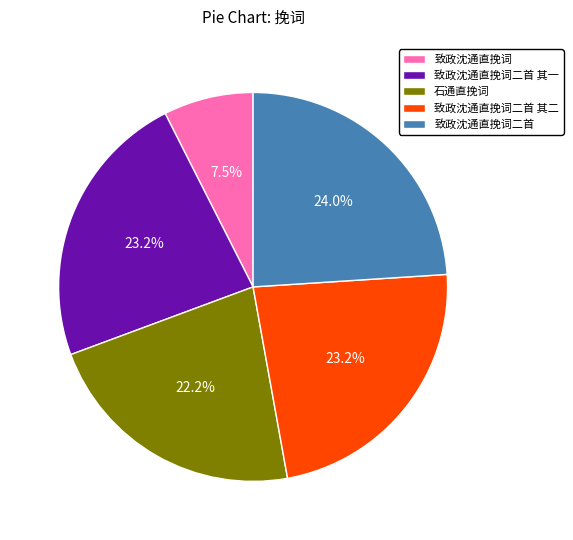

What is the ratio of the value at 致政沈通直挽词 to the value at 致政沈通直挽词二首 其一?

0.3